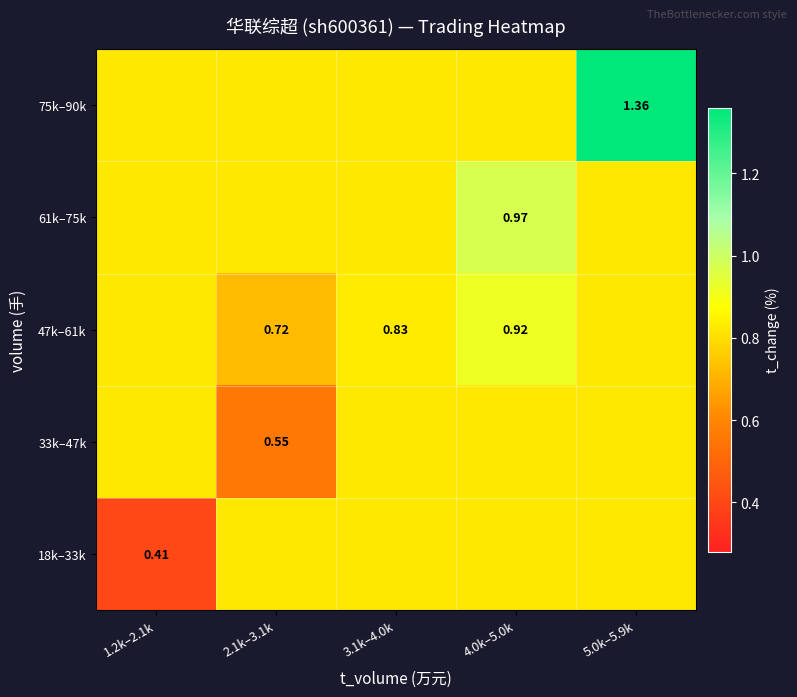

Is it true that 18k–33k equals 0.8 at 3.1k–4.0k?

True